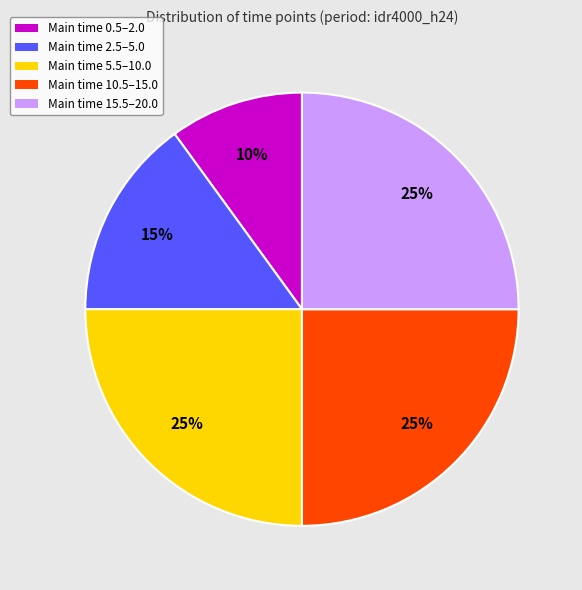

Approximately how many times larger is the value at Main time 2.5–5.0 compared to Main time 15.5–20.0?

0.6